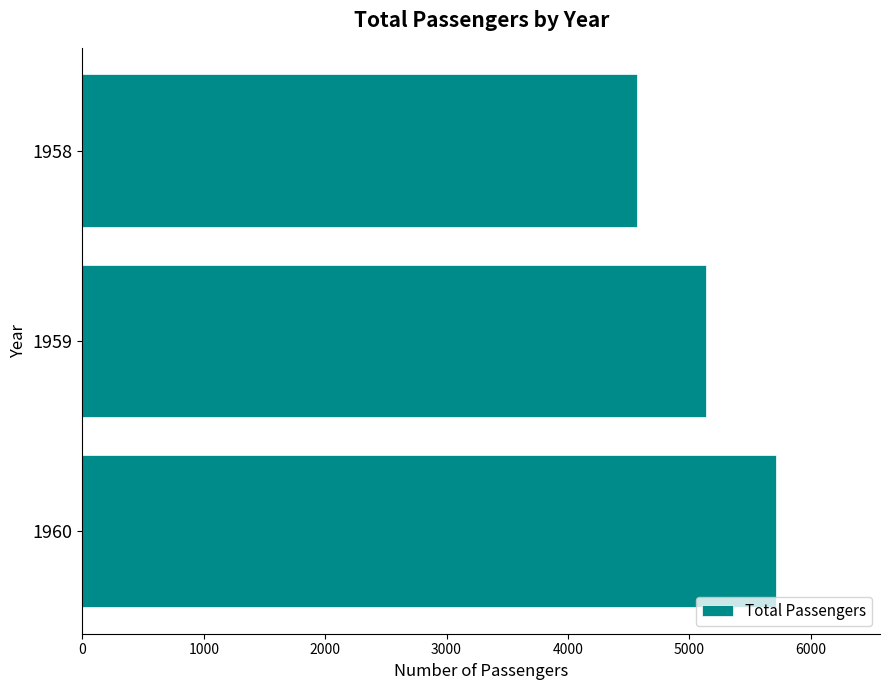

What is the ratio of the value at 1960 to the value at 1958?

1.2